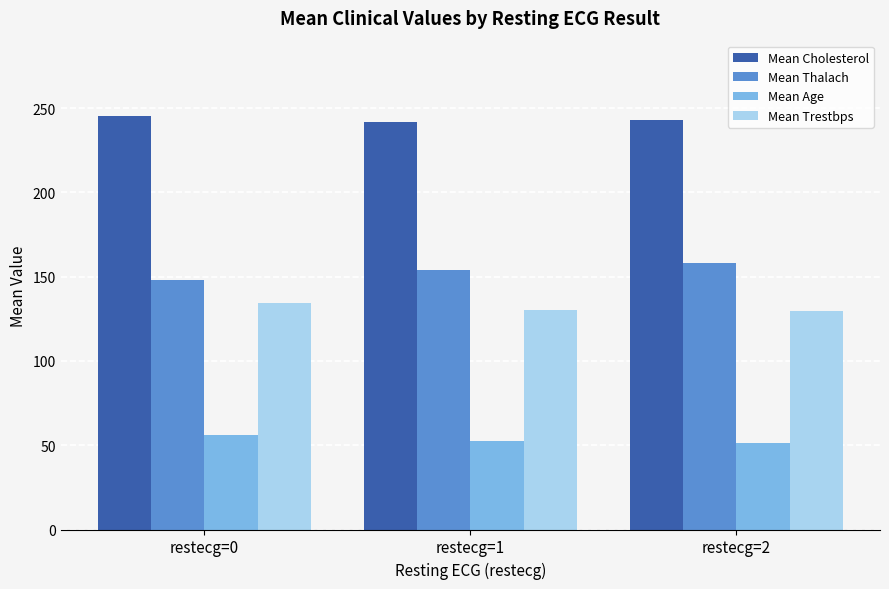

How many data points does each series have?

3